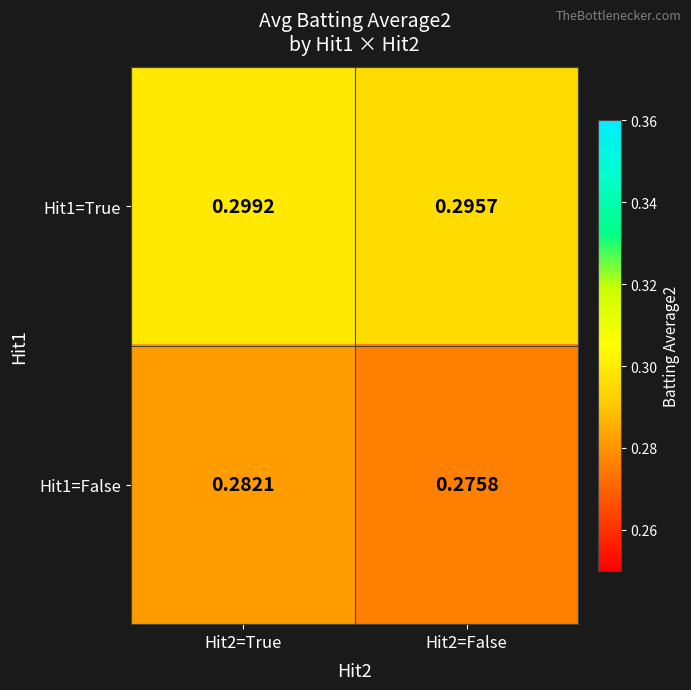

Is the value of Hit1=False at Hit2=True greater than the value of Hit1=True at Hit2=False?

No